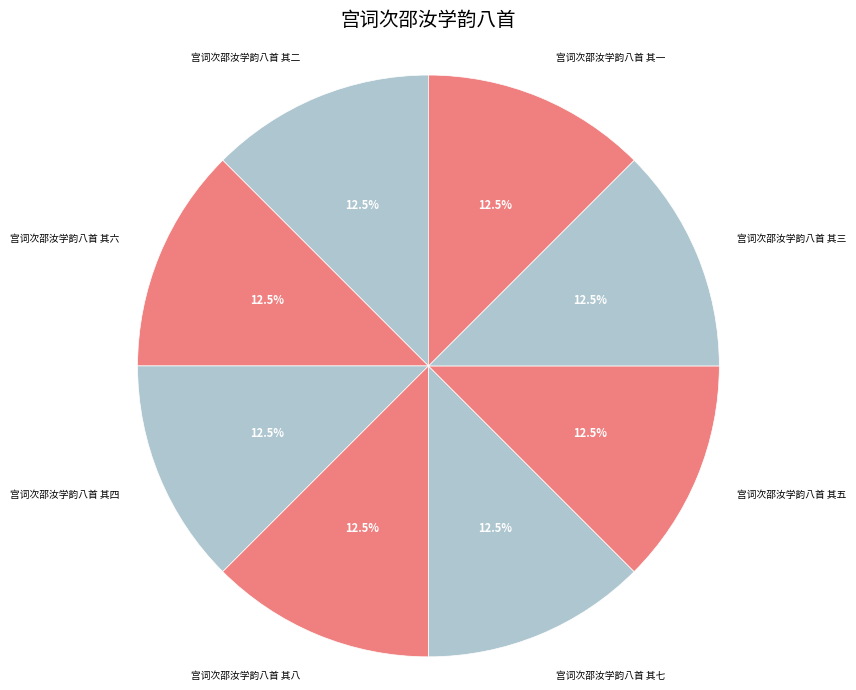

Approximately how many times larger is the value at 宫词次邵汝学韵八首 其三 compared to 宫词次邵汝学韵八首 其一?

1.0